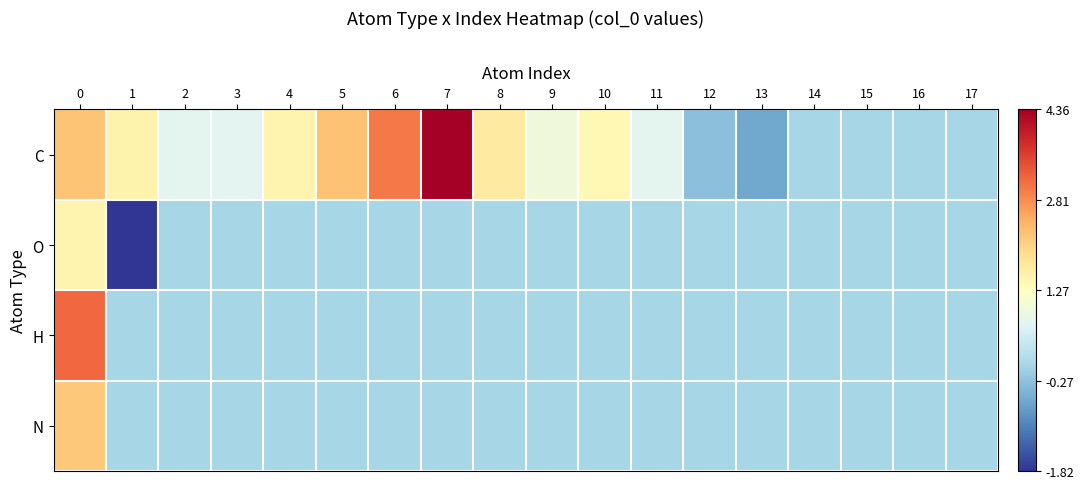

Reading left to right, list all the values displayed in this chart.

row_0: 2.2	1.5	0.7	0.7	1.5	2.2	3.0	4.4	1.7	1.0	1.4	0.8	-0.3	-0.6	0.0	0.0	0.0	0.0
row_1: 1.5	-1.8	0.0	0.0	0.0	0.0	0.0	0.0	0.0	0.0	0.0	0.0	0.0	0.0	0.0	0.0	0.0	0.0
row_2: 3.2	0.0	0.0	0.0	0.0	0.0	0.0	0.0	0.0	0.0	0.0	0.0	0.0	0.0	0.0	0.0	0.0	0.0
row_3: 2.2	0.0	0.0	0.0	0.0	0.0	0.0	0.0	0.0	0.0	0.0	0.0	0.0	0.0	0.0	0.0	0.0	0.0